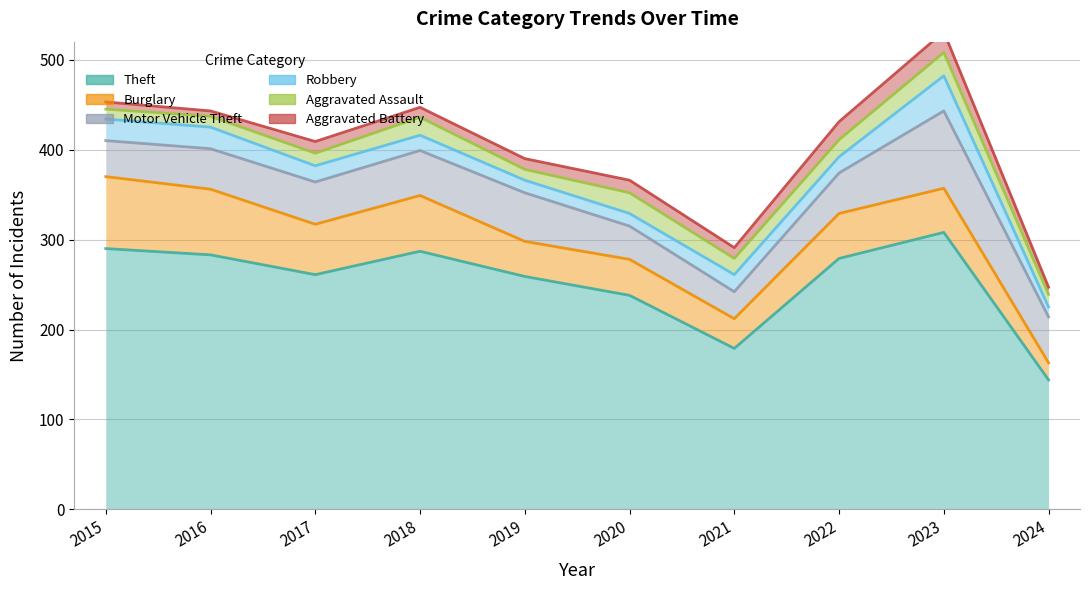

At which category is the sum across all series the highest?

2023